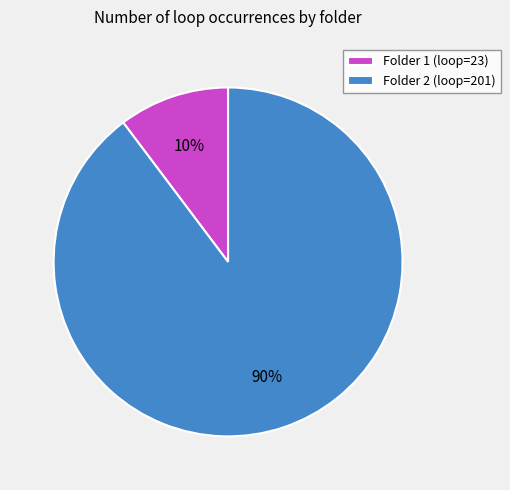

How many segments does this pie chart have?

2